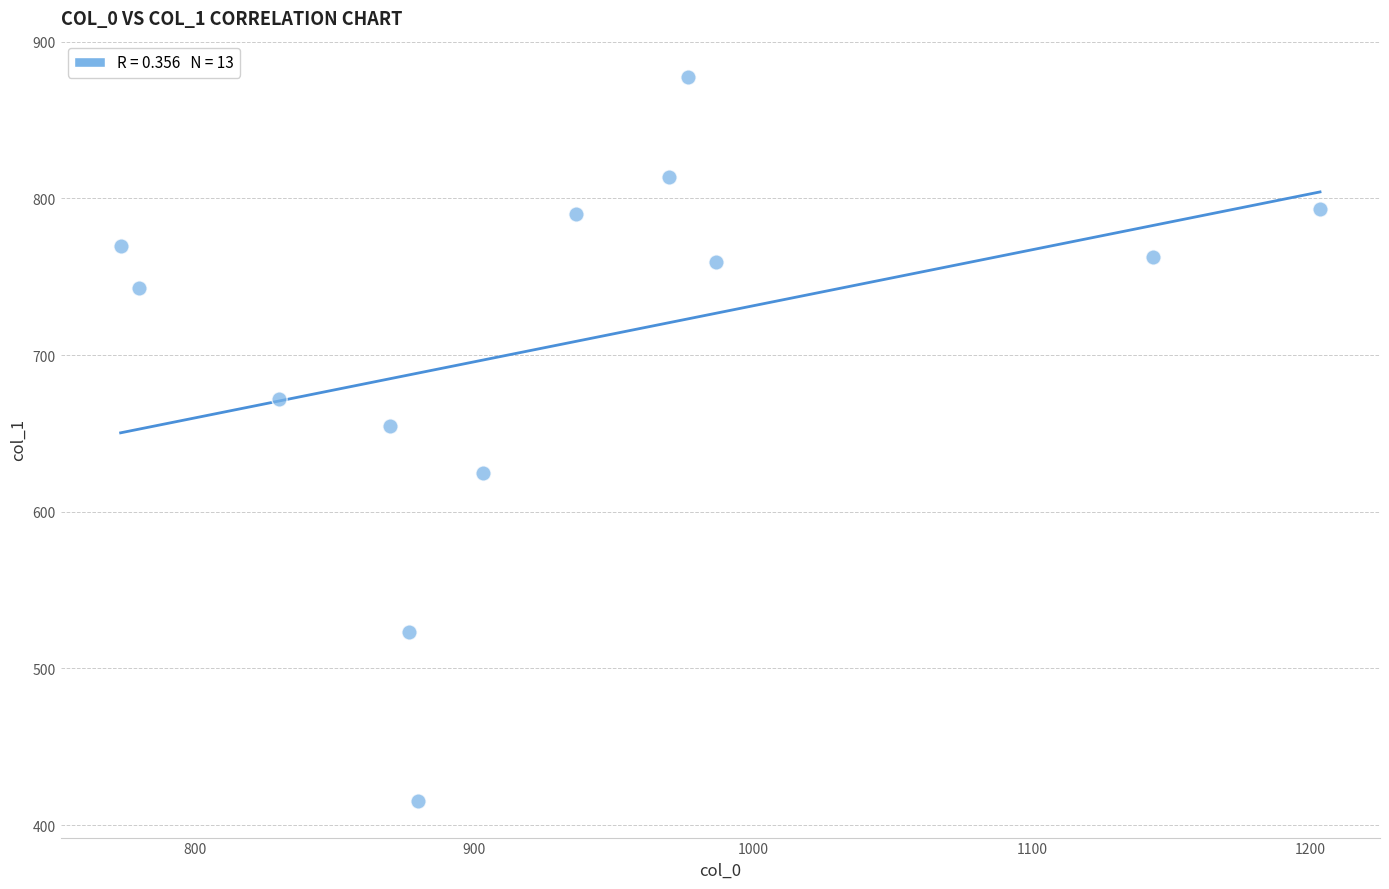

What Y value in the scatter plot is closest to 646?

654.8